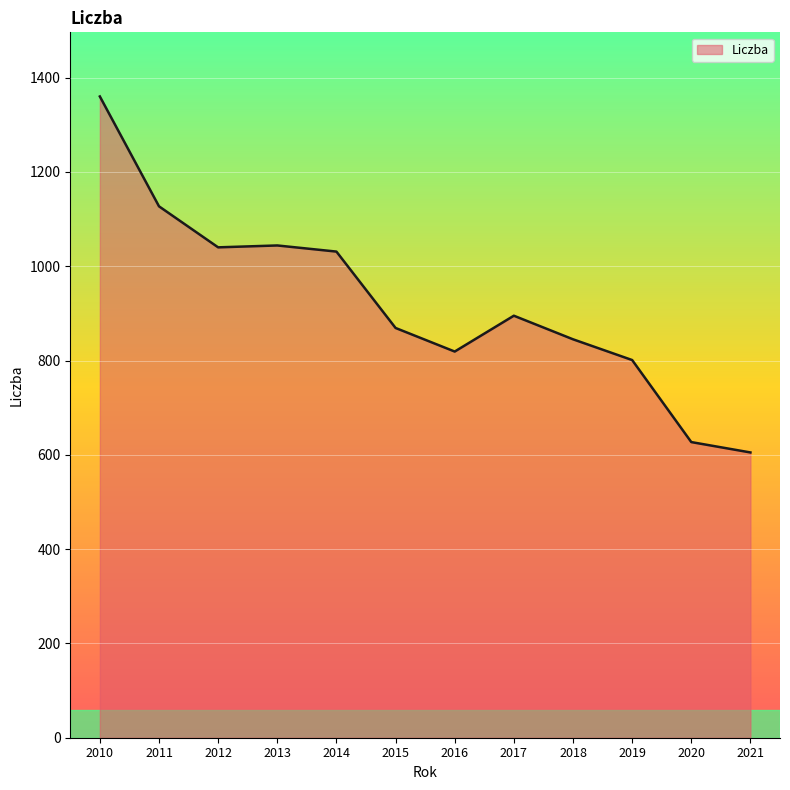

Read the value at 2017, to the nearest 10.

900